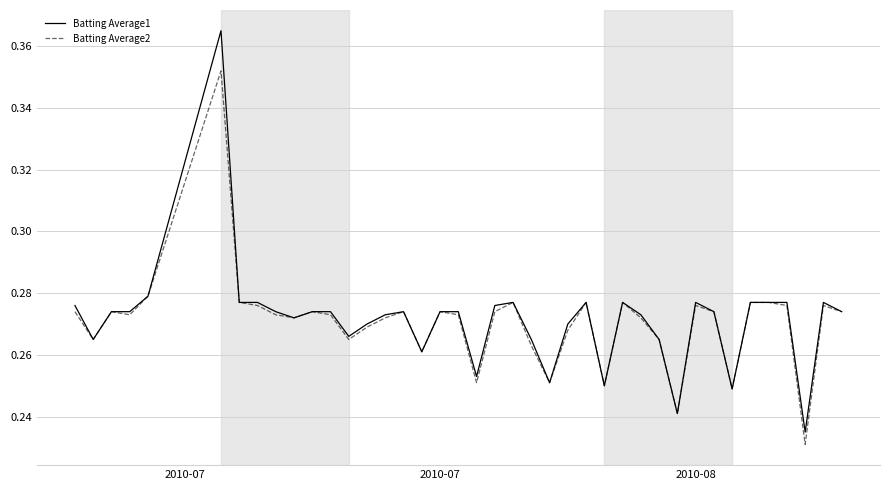

List the series in order of their peak value, highest first.

Batting Average1, Batting Average2